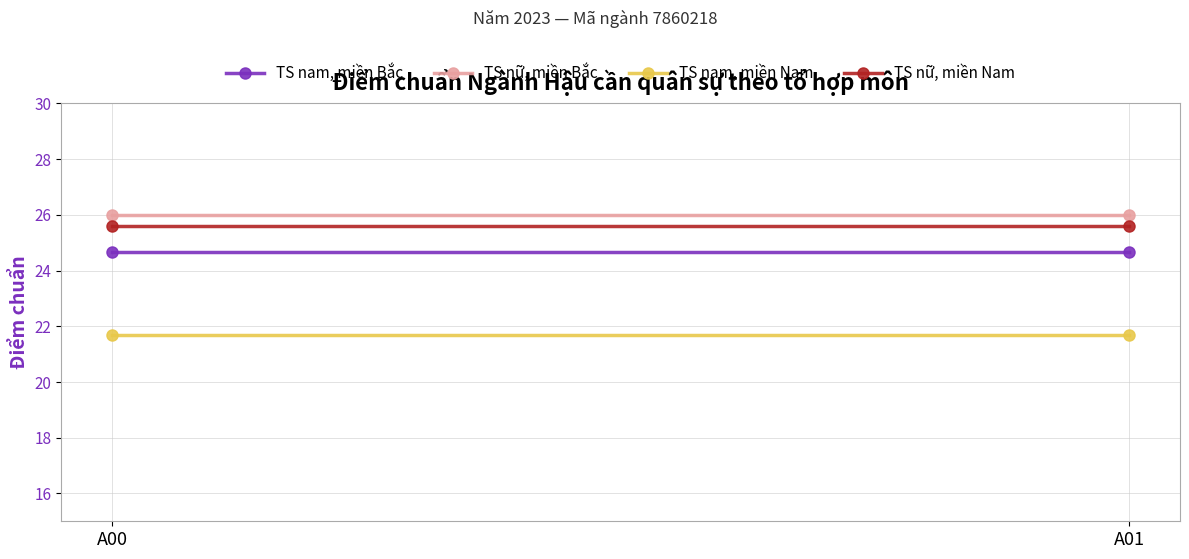

Which has a higher value, A01 or A00?

A01